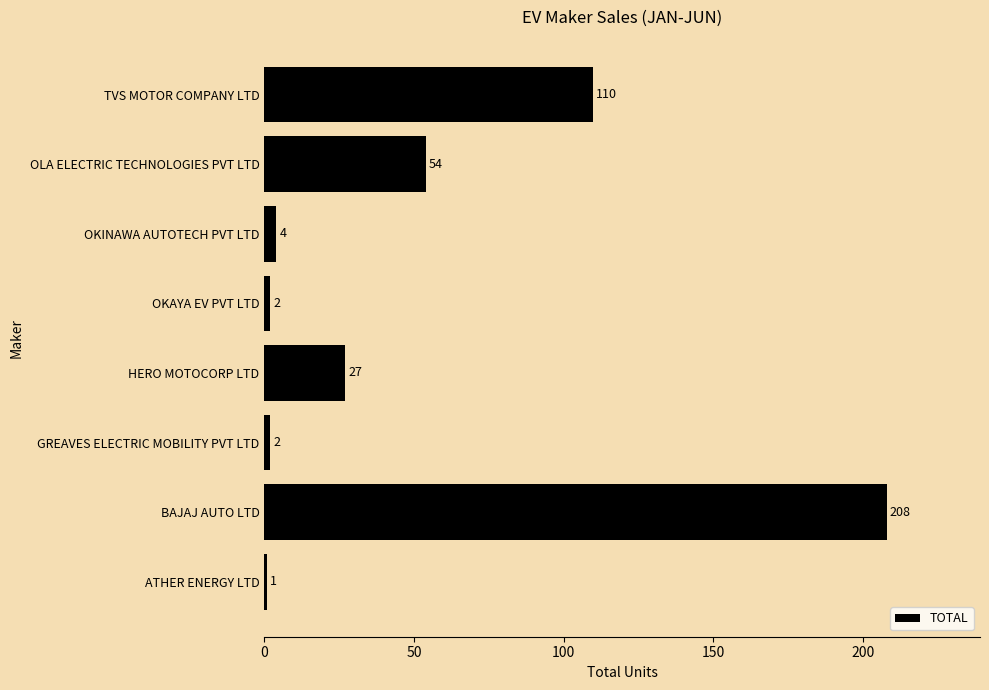

What is the maximum value shown in the chart?

208